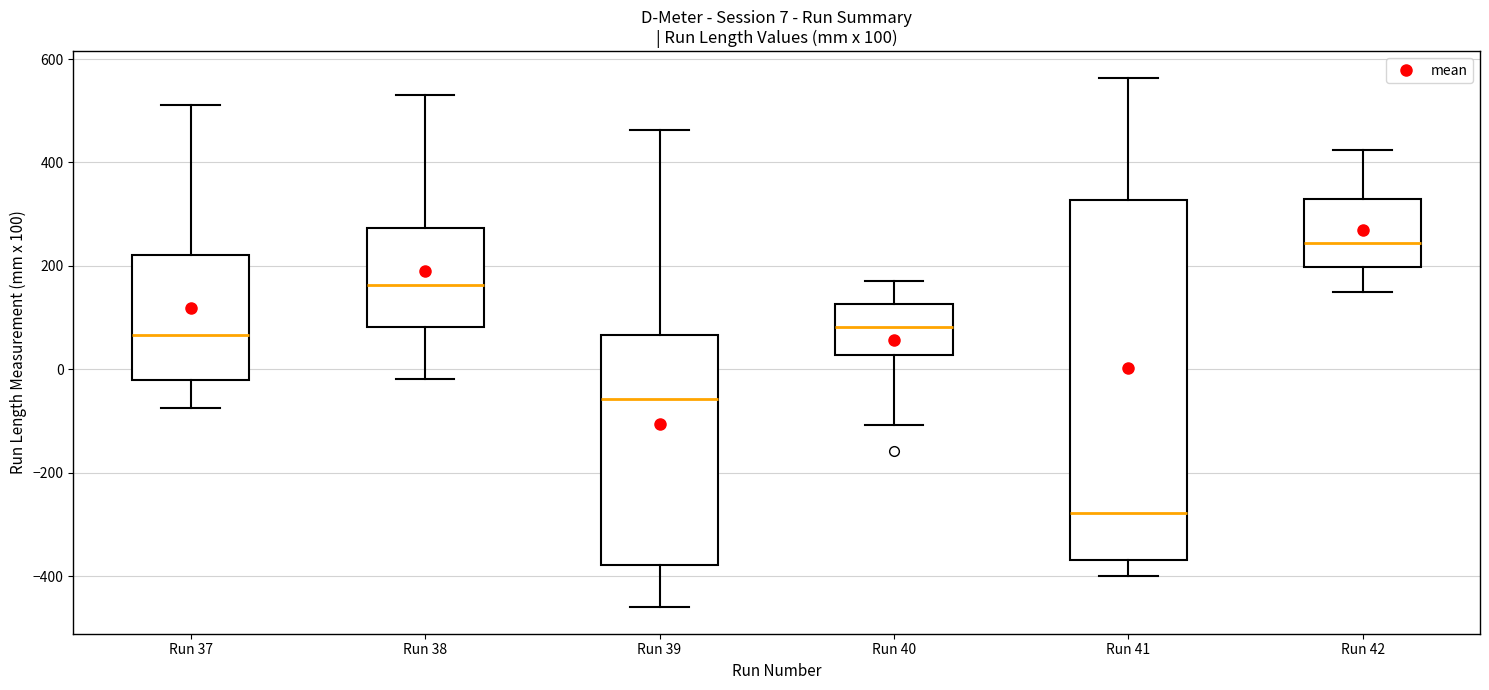

Which box has the lowest median line?

Run 41